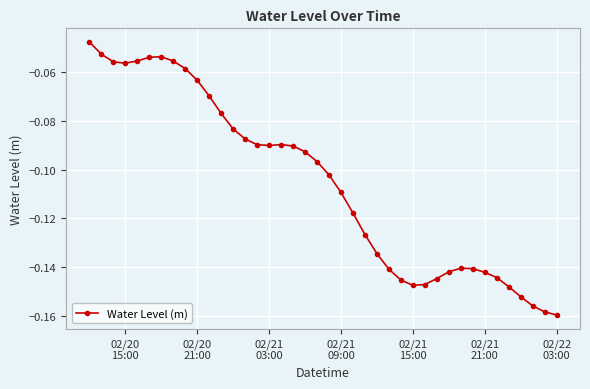

What is the sum of all values?

-4.2